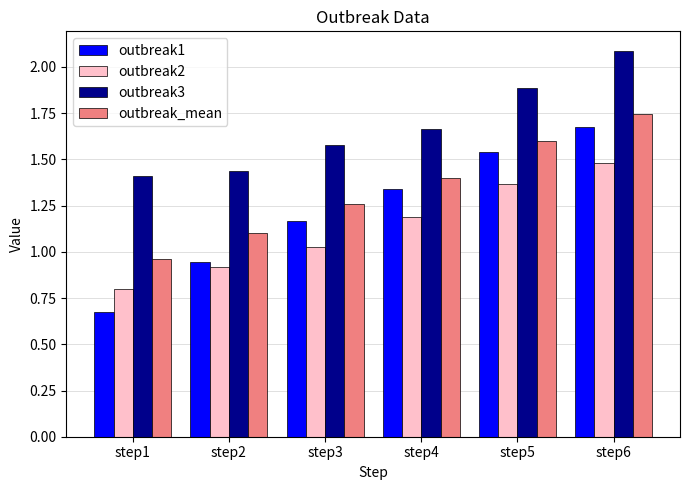

What is the sum of the outbreak1 values at step2 and step3?

2.1